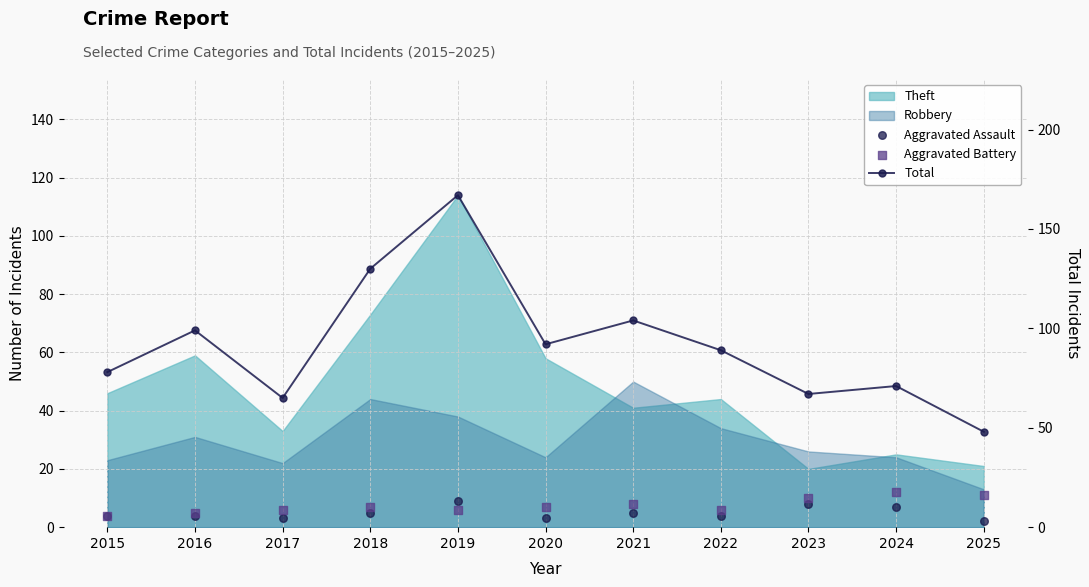

At how many categories does at least one series exceed 104?

2